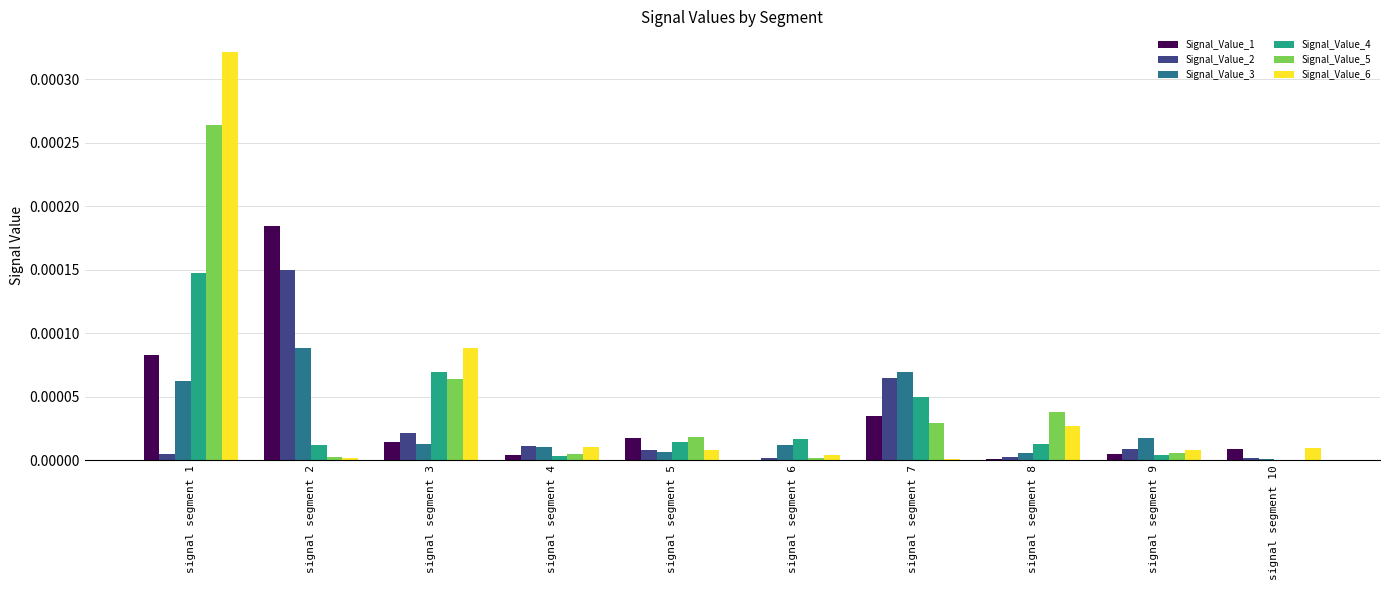

Which series has the largest range (max minus min)?

Signal_Value_6